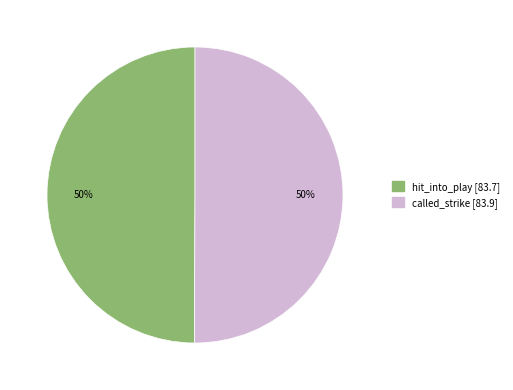

Combined, do hit_into_play and called_strike account for over 50%?

Yes